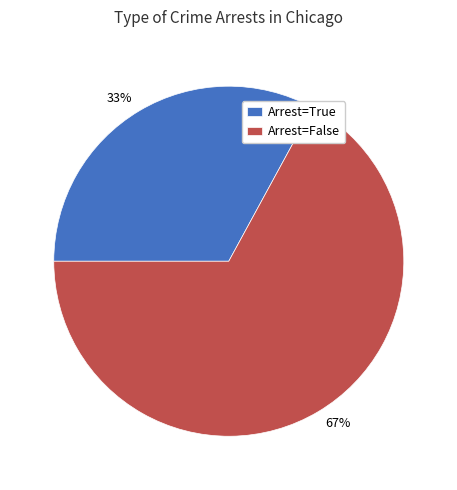

Is there a majority slice in this chart?

Yes